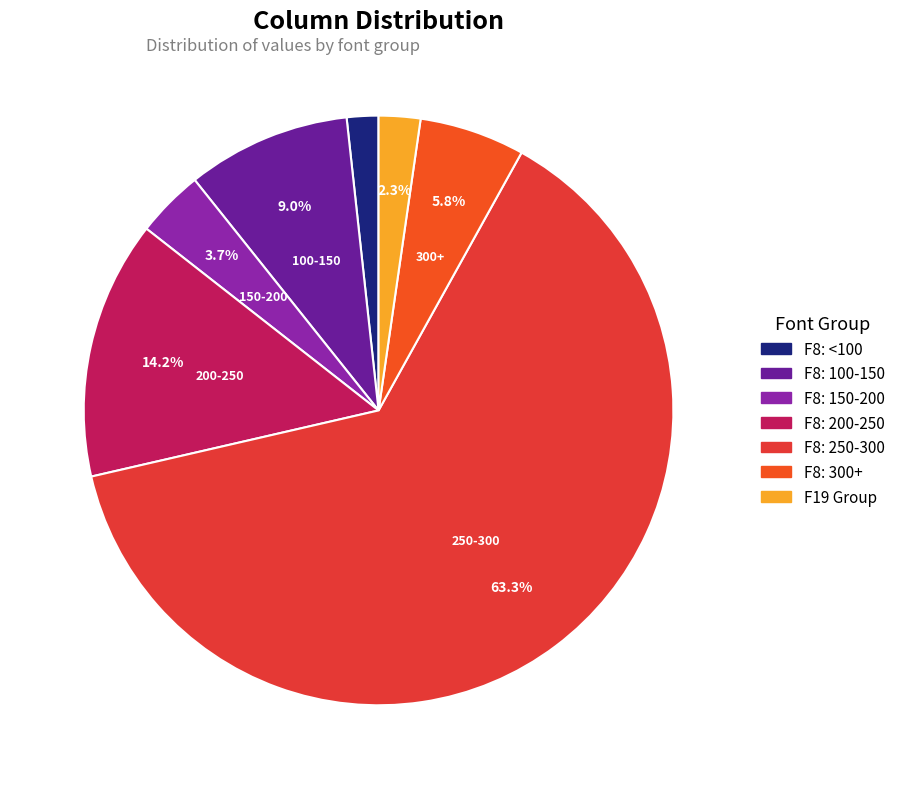

Is there a majority slice in this chart?

Yes